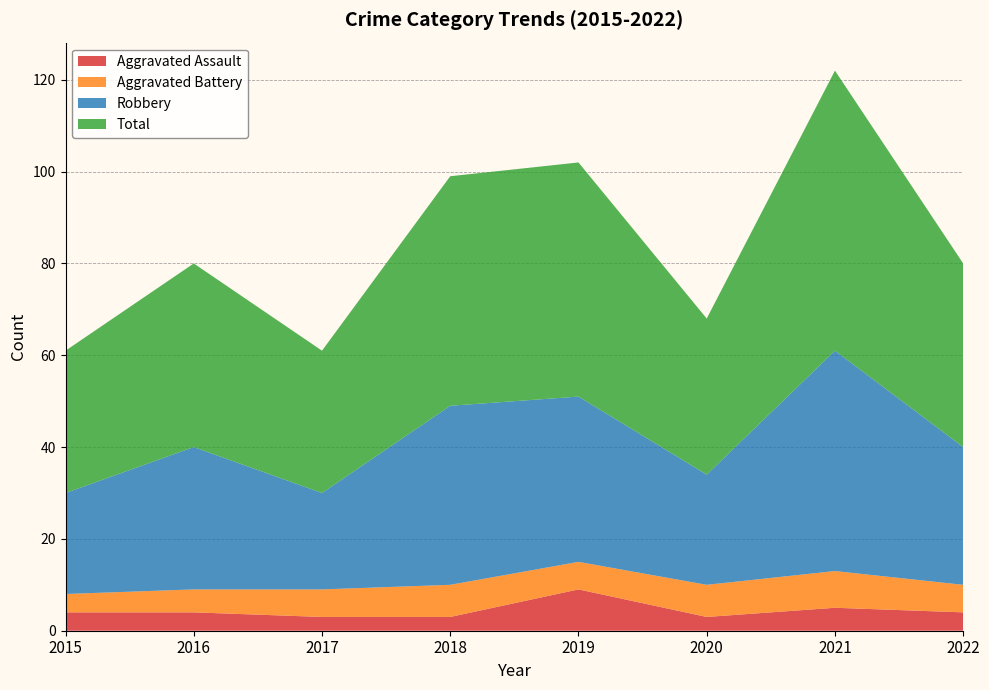

Reading left to right, list all the values displayed in this chart.

Aggravated Assault: 2015=4	2016=4	2017=3	2018=3	2019=9	2020=3	2021=5	2022=4
Aggravated Battery: 2015=4	2016=5	2017=6	2018=7	2019=6	2020=7	2021=8	2022=6
Robbery: 2015=22	2016=31	2017=21	2018=39	2019=36	2020=24	2021=48	2022=30
Total: 2015=31	2016=40	2017=31	2018=50	2019=51	2020=34	2021=61	2022=40